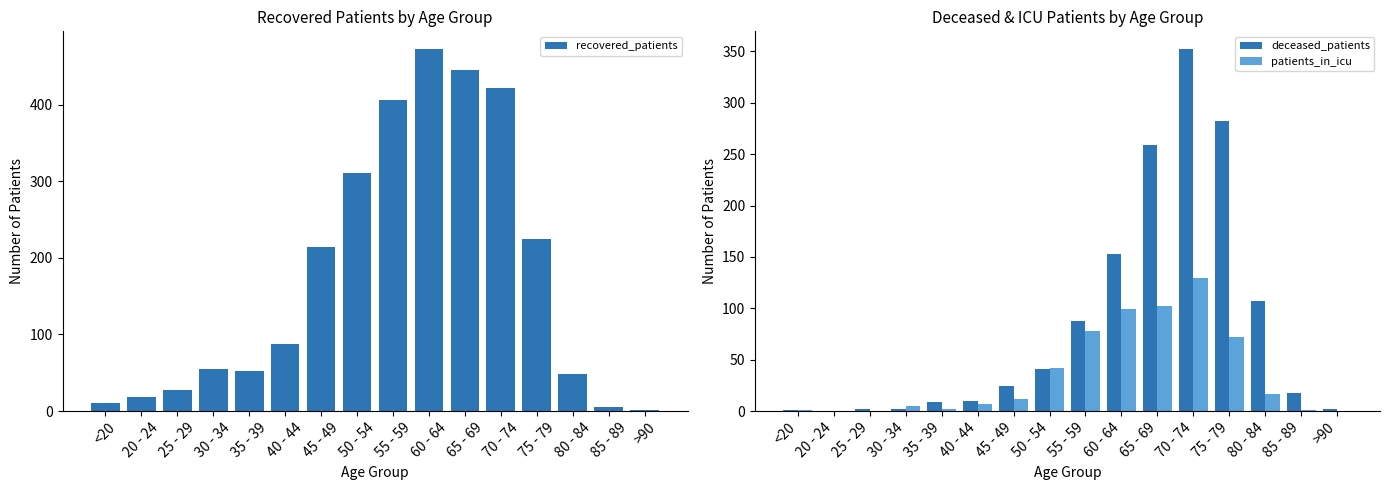

At 70 - 74, list the series in order from largest to smallest.

recovered_patients, deceased_patients, patients_in_icu